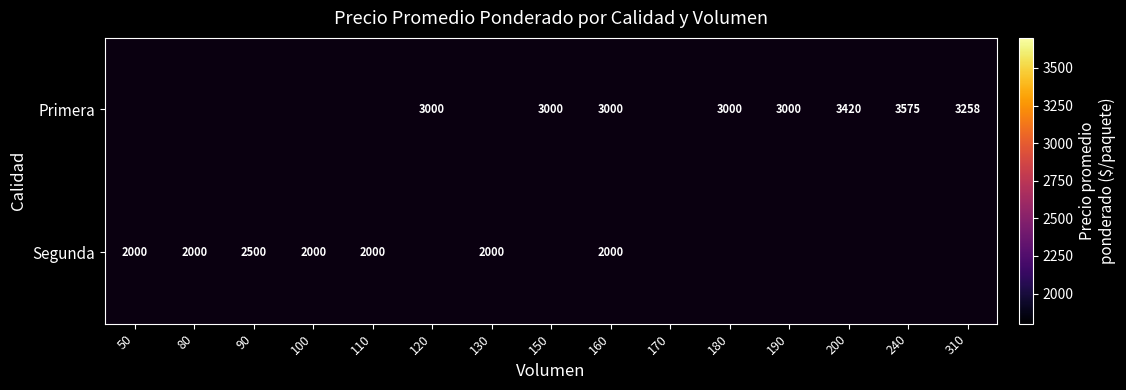

What is the sum of the Primera values at 180 and 120?

6000